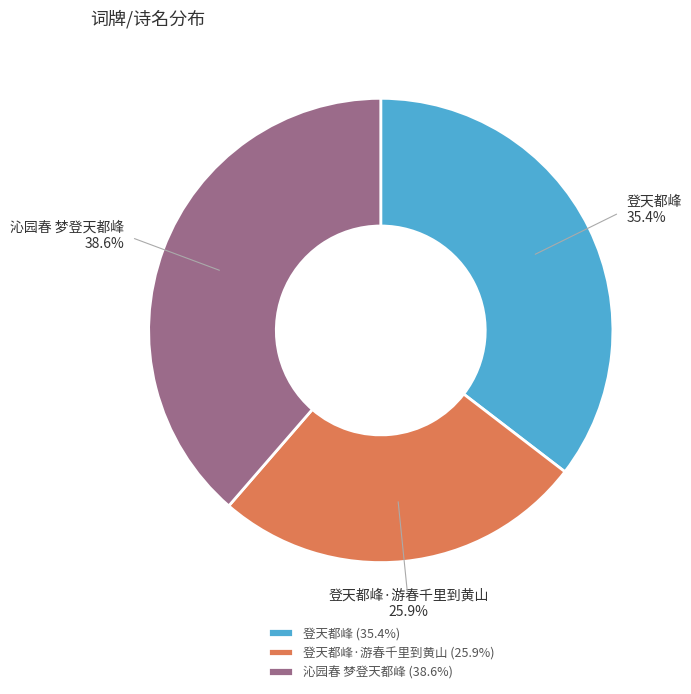

Is it true that 沁园春 梦登天都峰 is 31% of the pie?

False